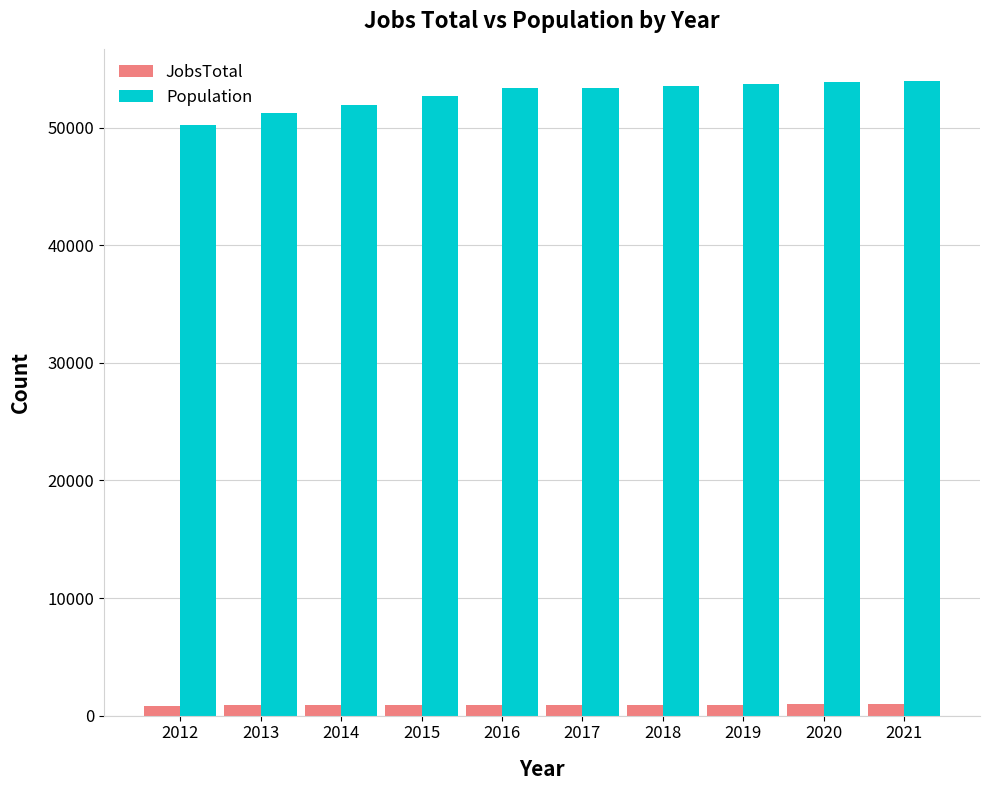

What is the maximum value shown in the chart?

54018